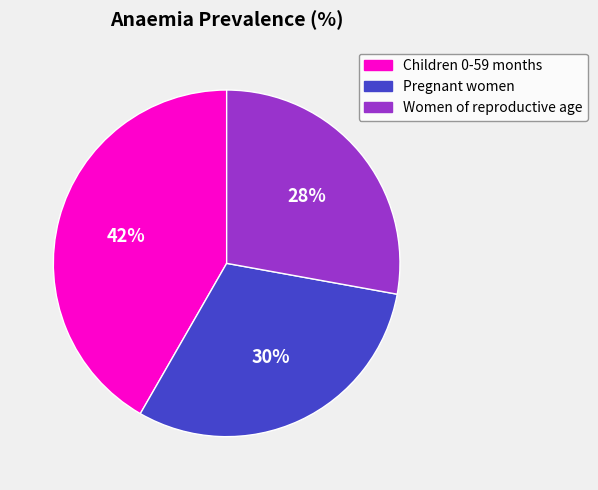

Which slice is the largest?

Children 0-59 months